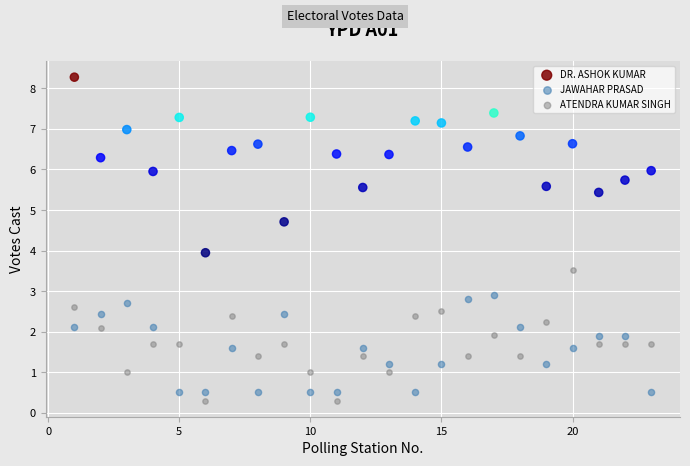

Which series has the largest Y range (max minus min)?

DR. ASHOK KUMAR